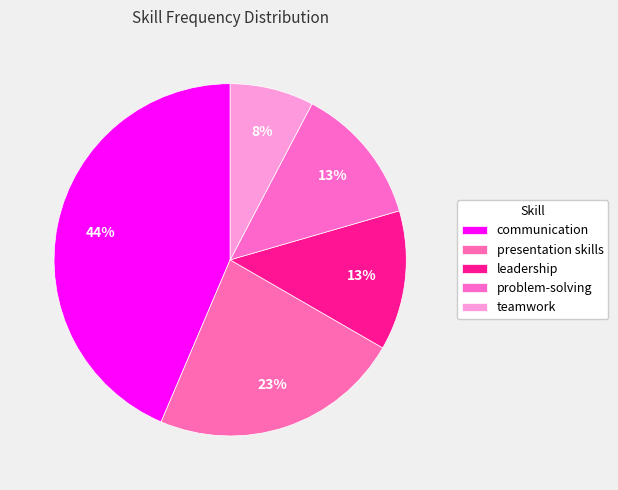

Which slice is the smallest?

teamwork